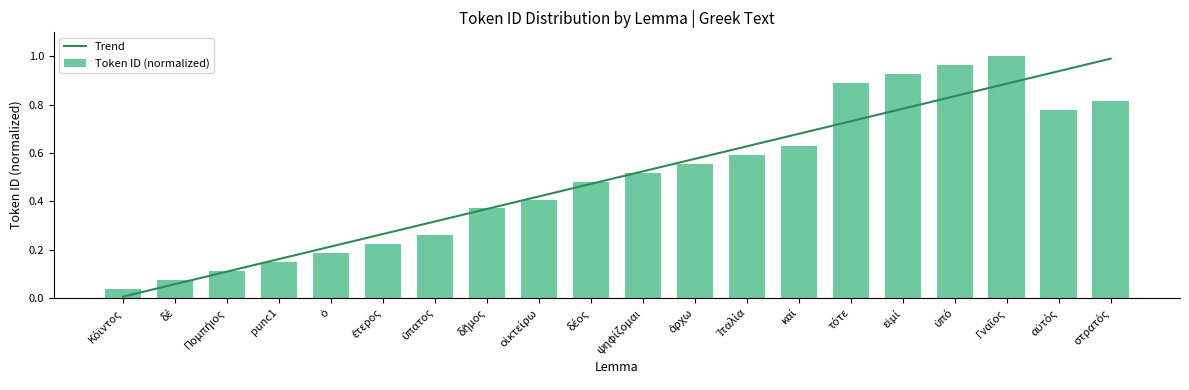

Which series has the largest total across all categories?

Trend